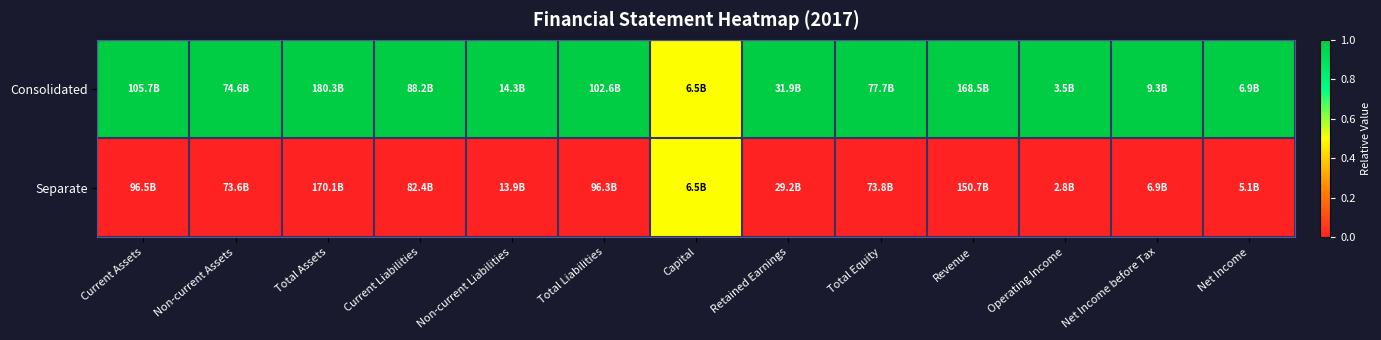

What is the total value across all series at Retained Earnings?

1.0